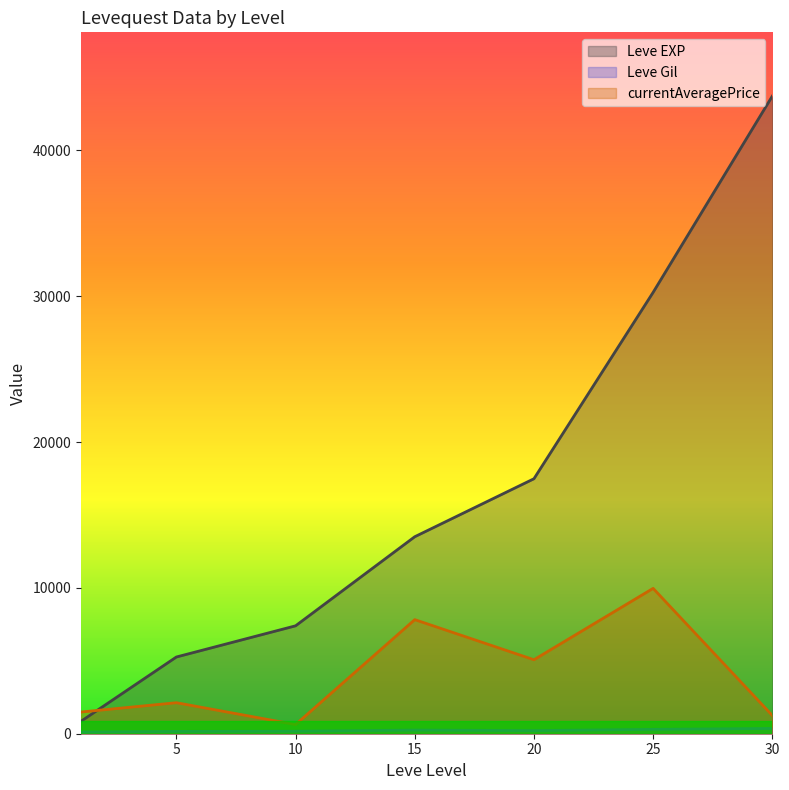

True or false: Leve Gil and Leve EXP intersect in this chart.

False